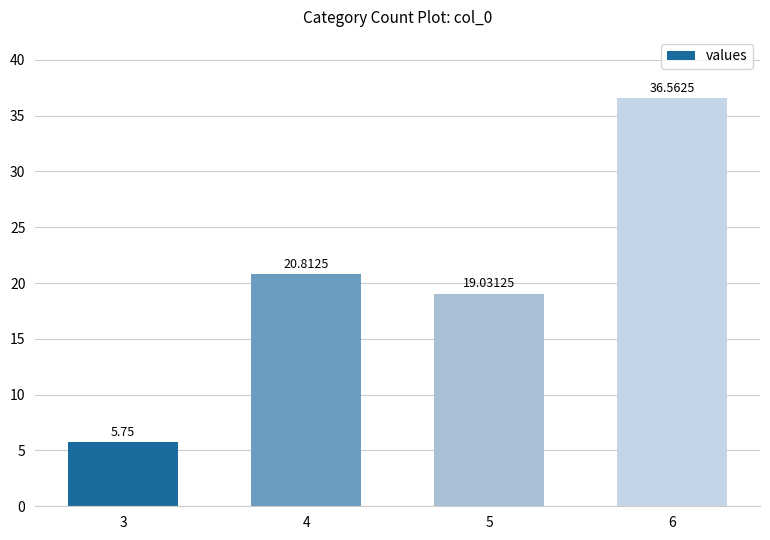

What is the maximum value shown in the chart?

36.6